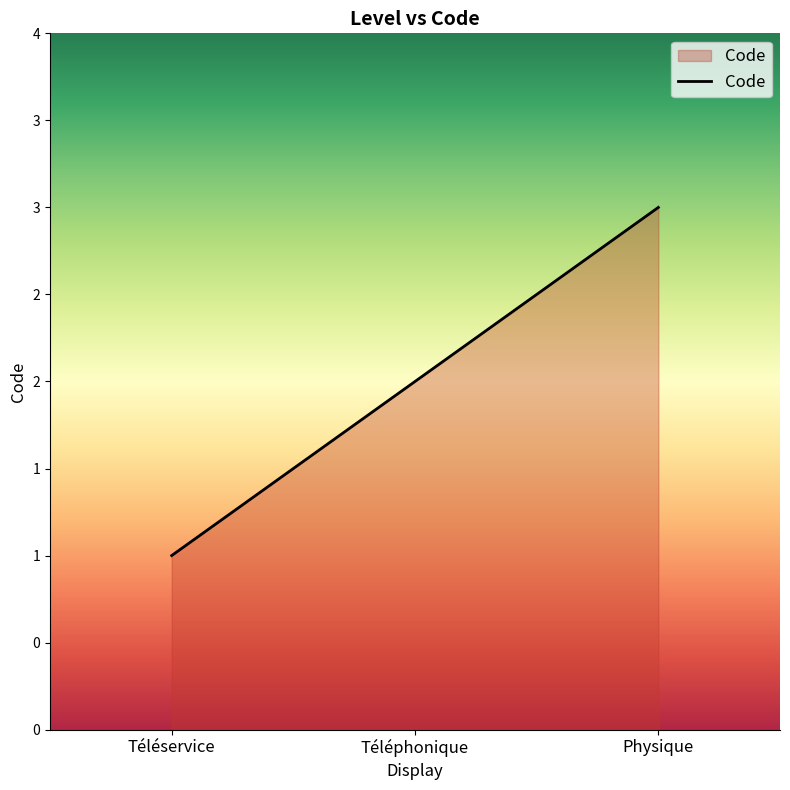

Does the chart have visible grid lines?

No